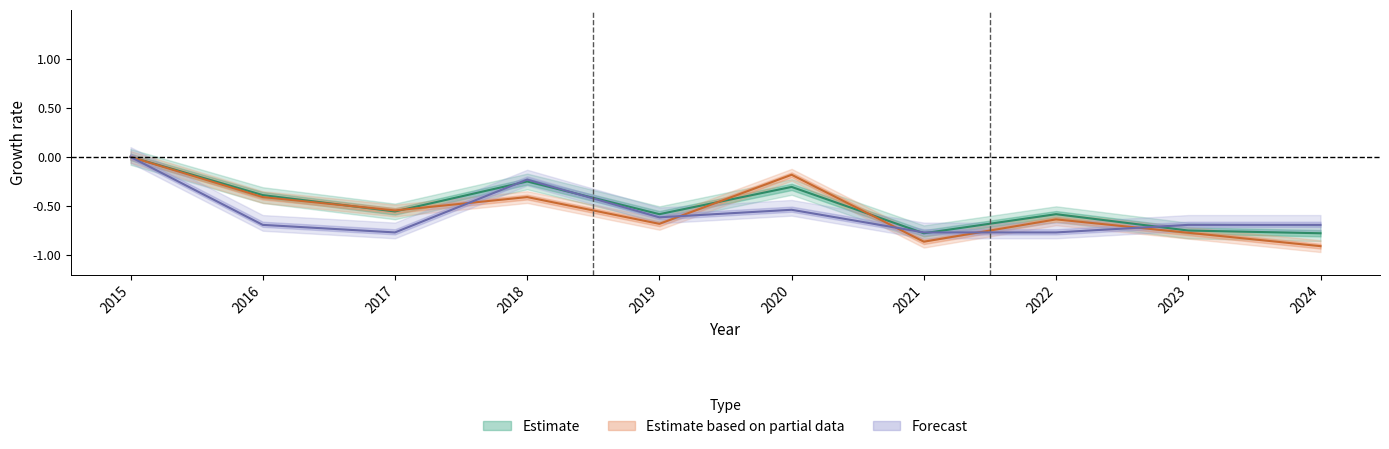

What is the lowest value of the Total series?

-0.8